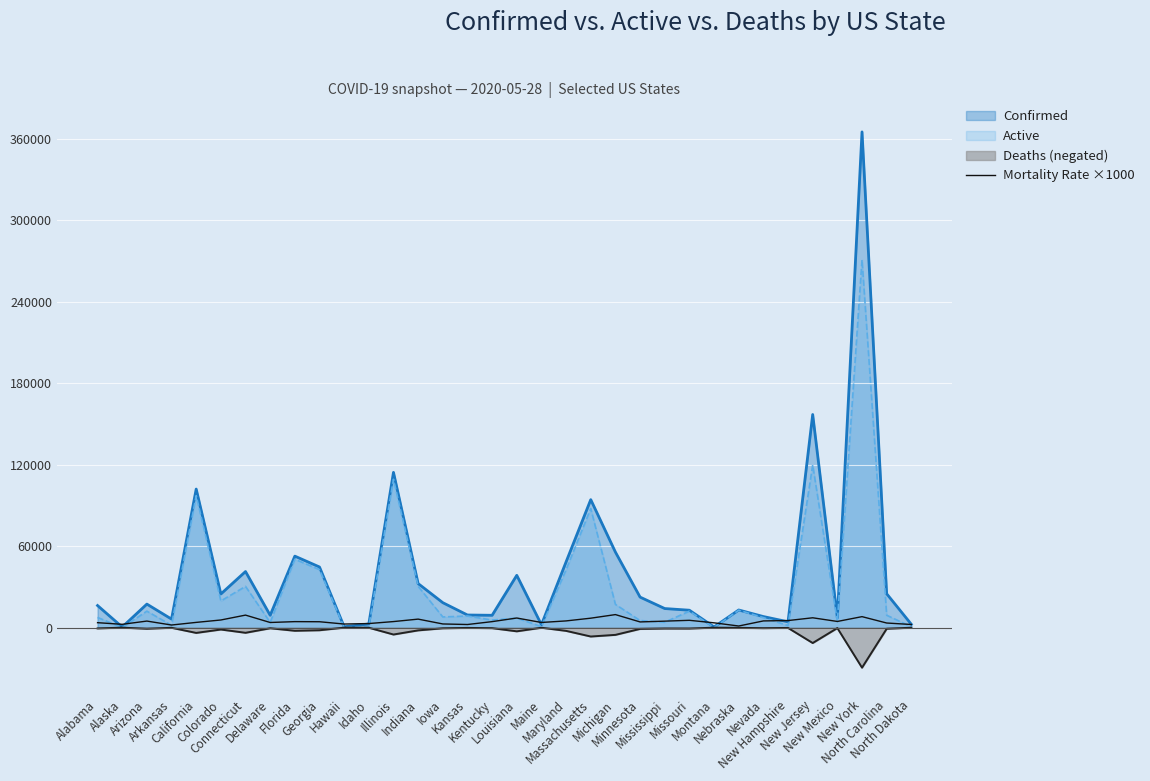

What is the label of the 32nd point from the right?

Arizona